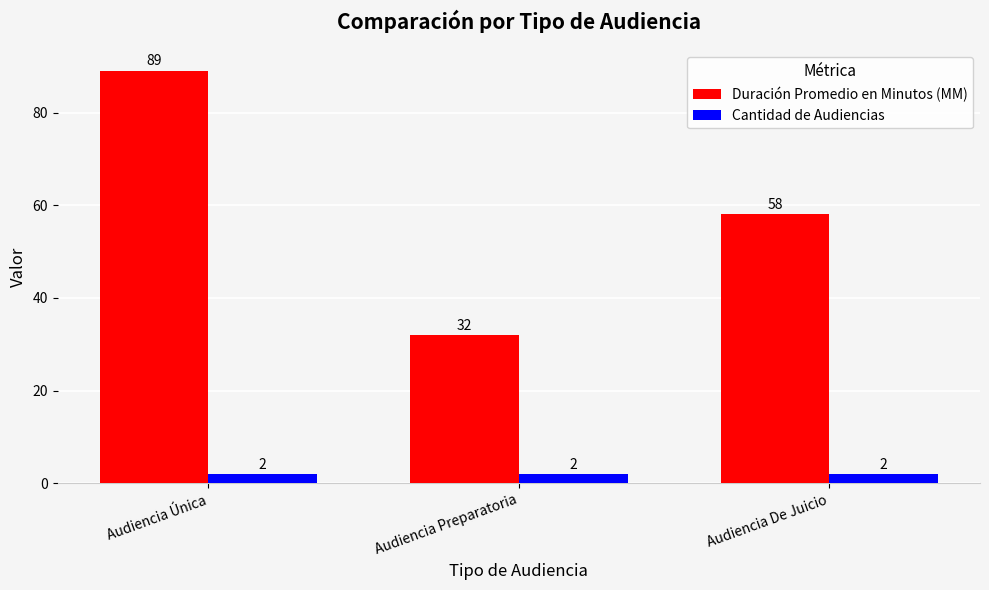

What is the minimum value shown in the chart?

2